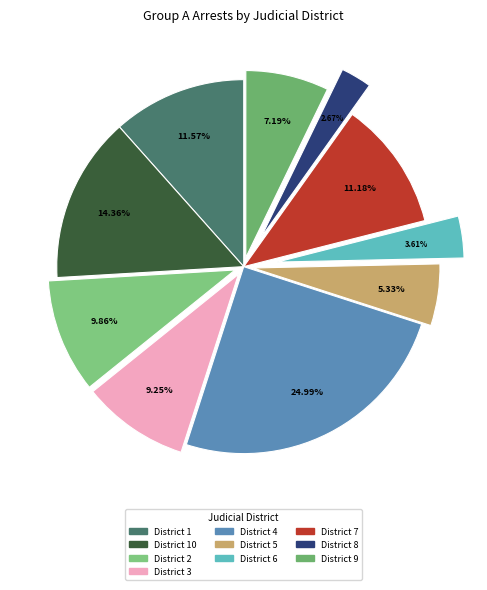

To the nearest percent, what is the difference between the largest and smallest slice percentages?

22%